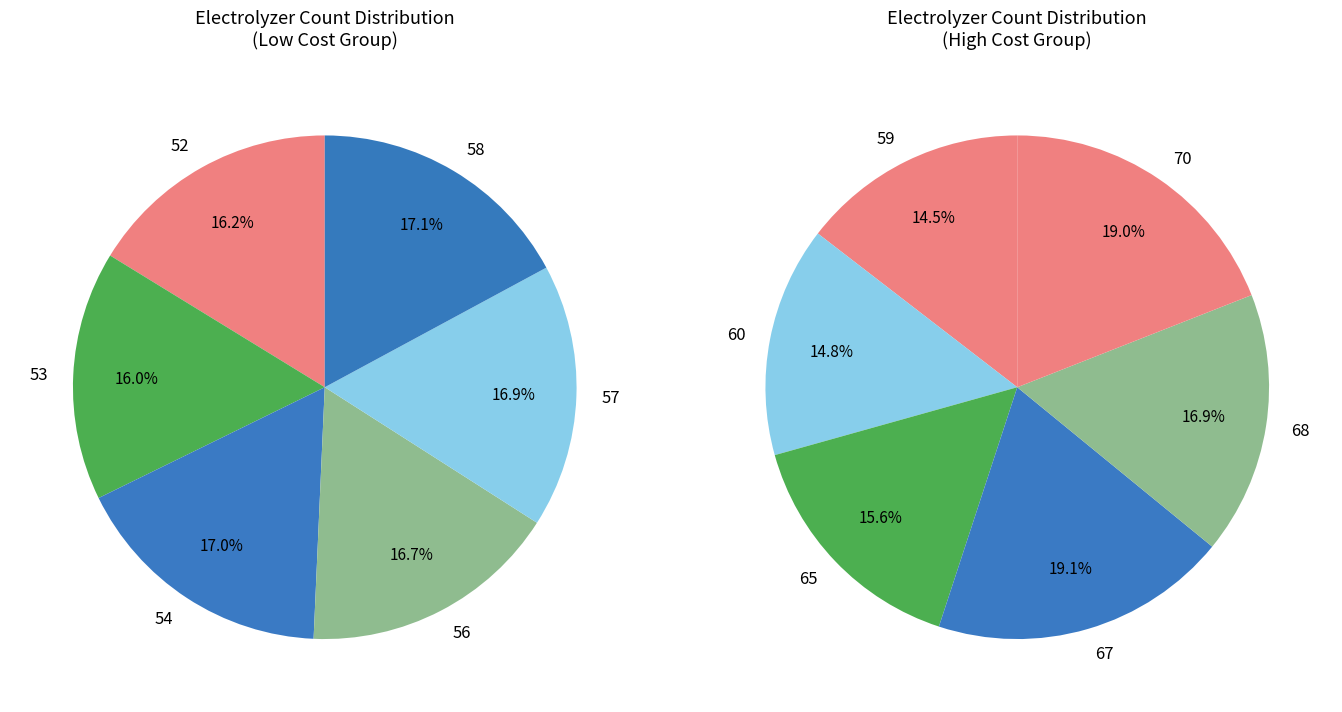

To the nearest percent, what is the difference between the 57 and 53 slice percentages?

1%